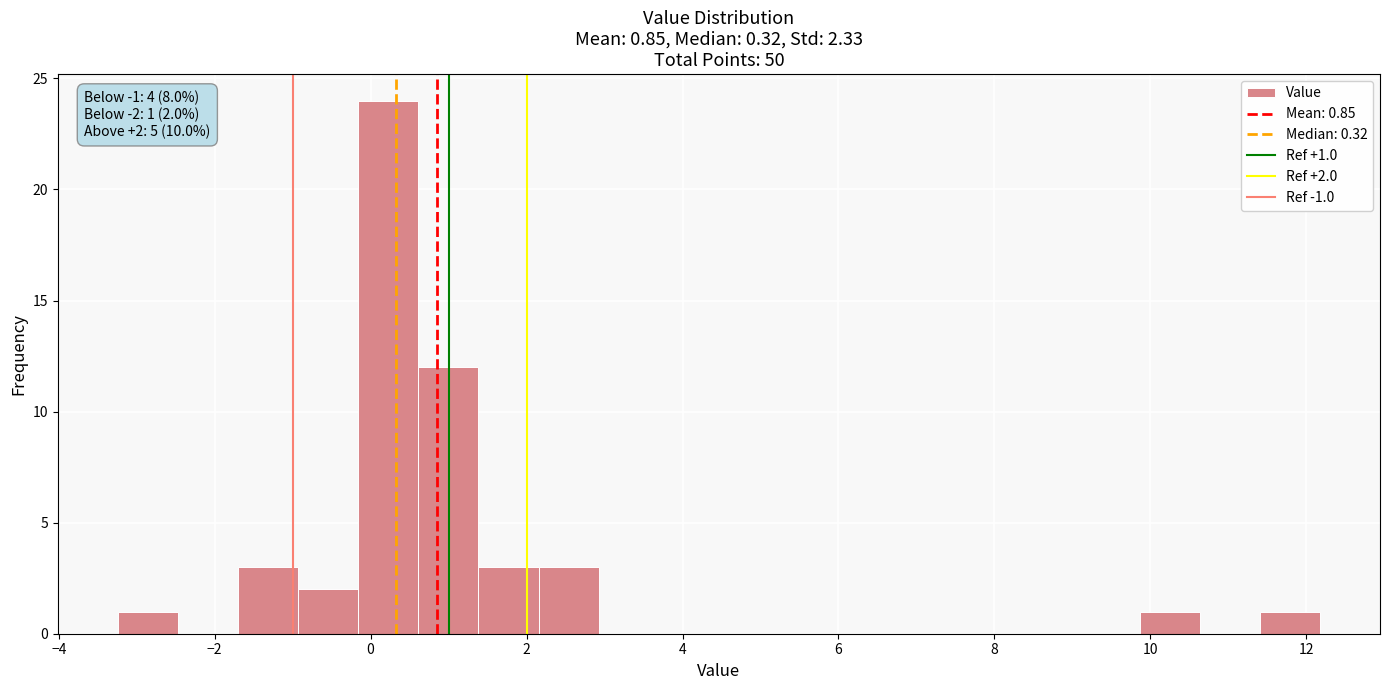

Read against the x-axis, roughly where is the centre of the tallest bar?

0.2